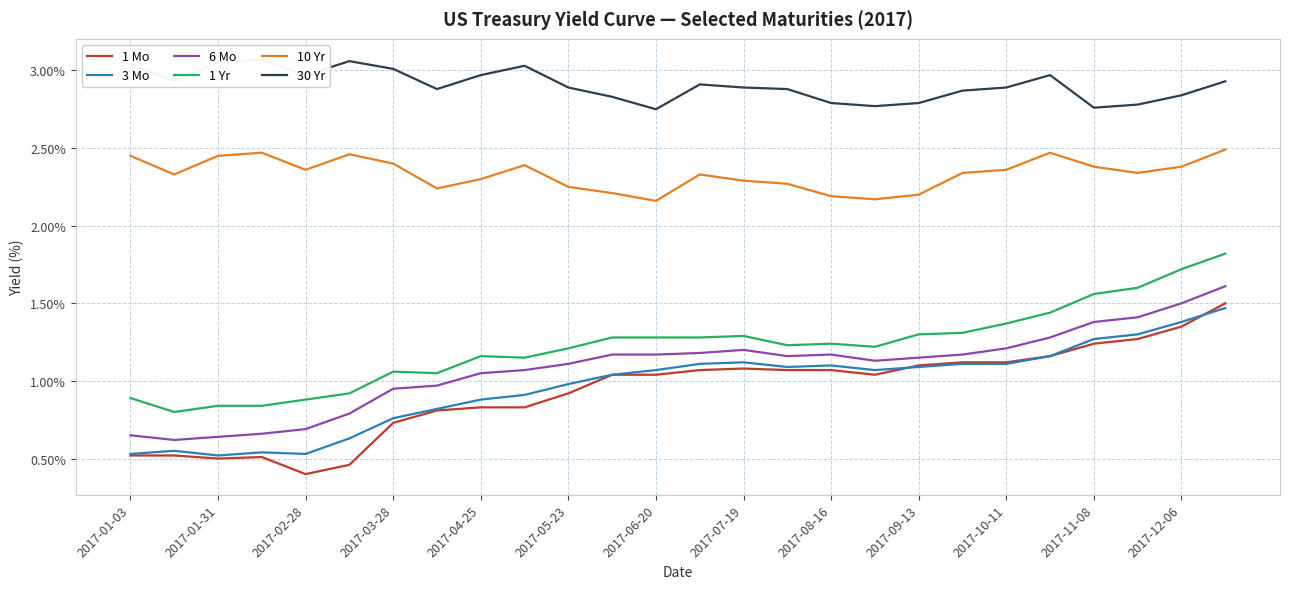

True or false: 1 Mo has more than 1 points higher than both neighbors.

True